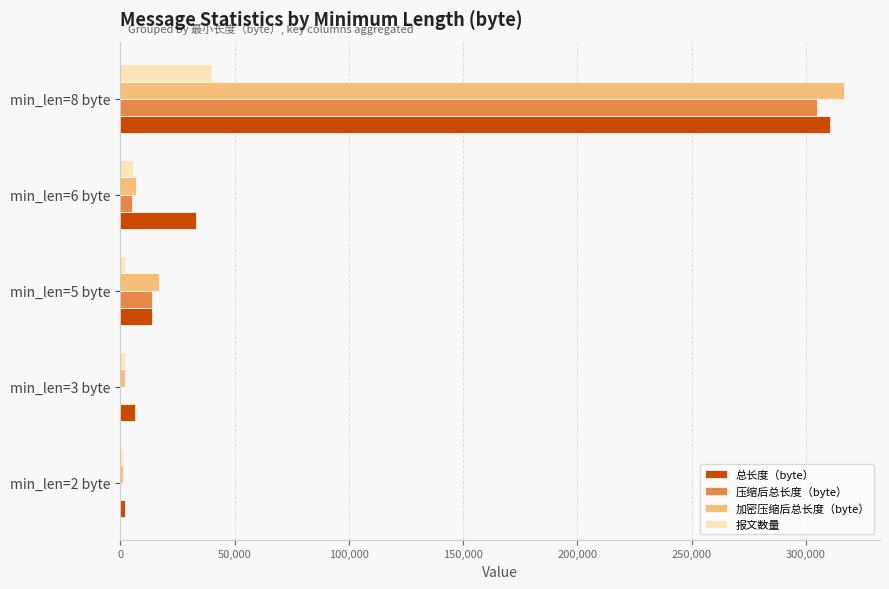

What is the maximum value for 压缩后总长度（byte）?

304874